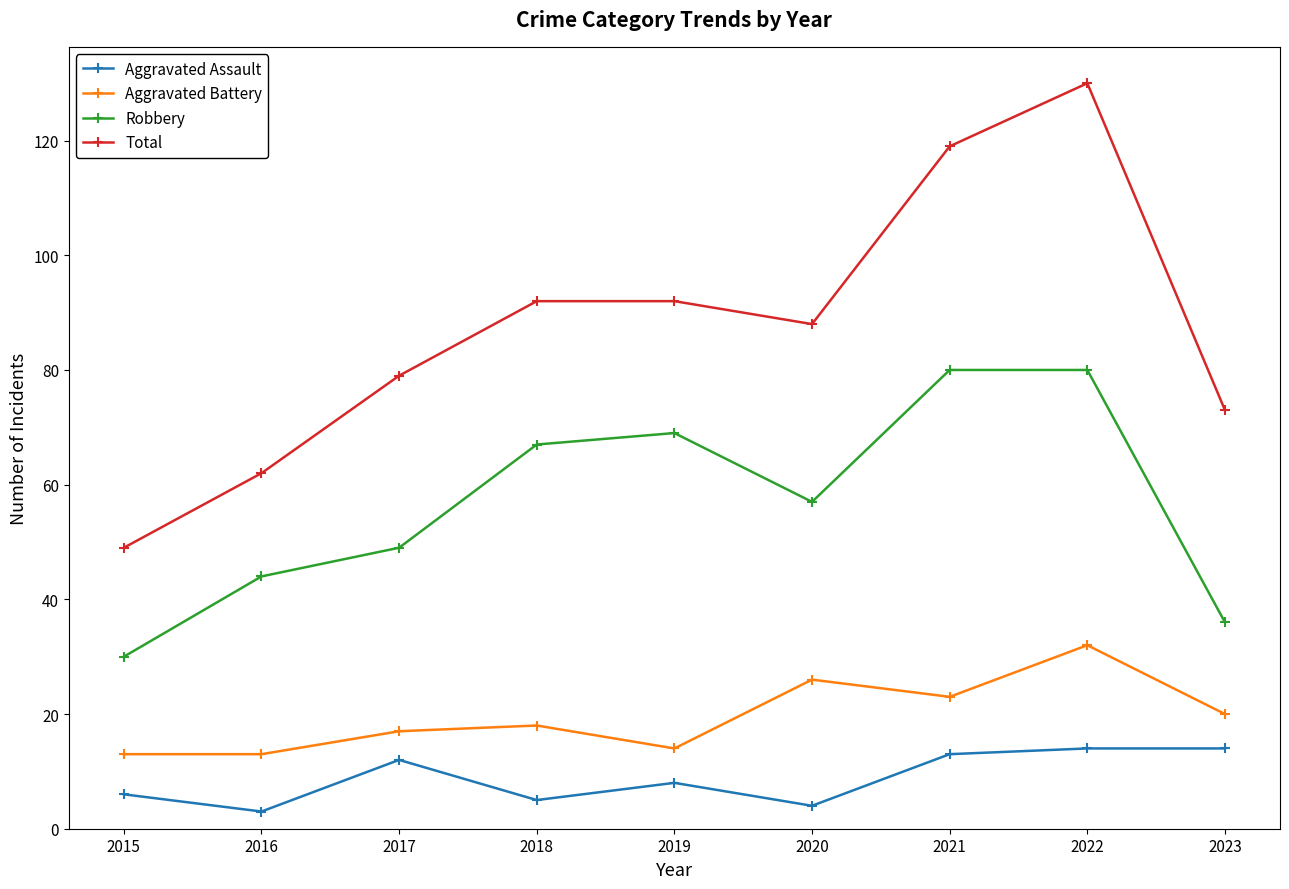

What is the maximum value shown in the chart?

130